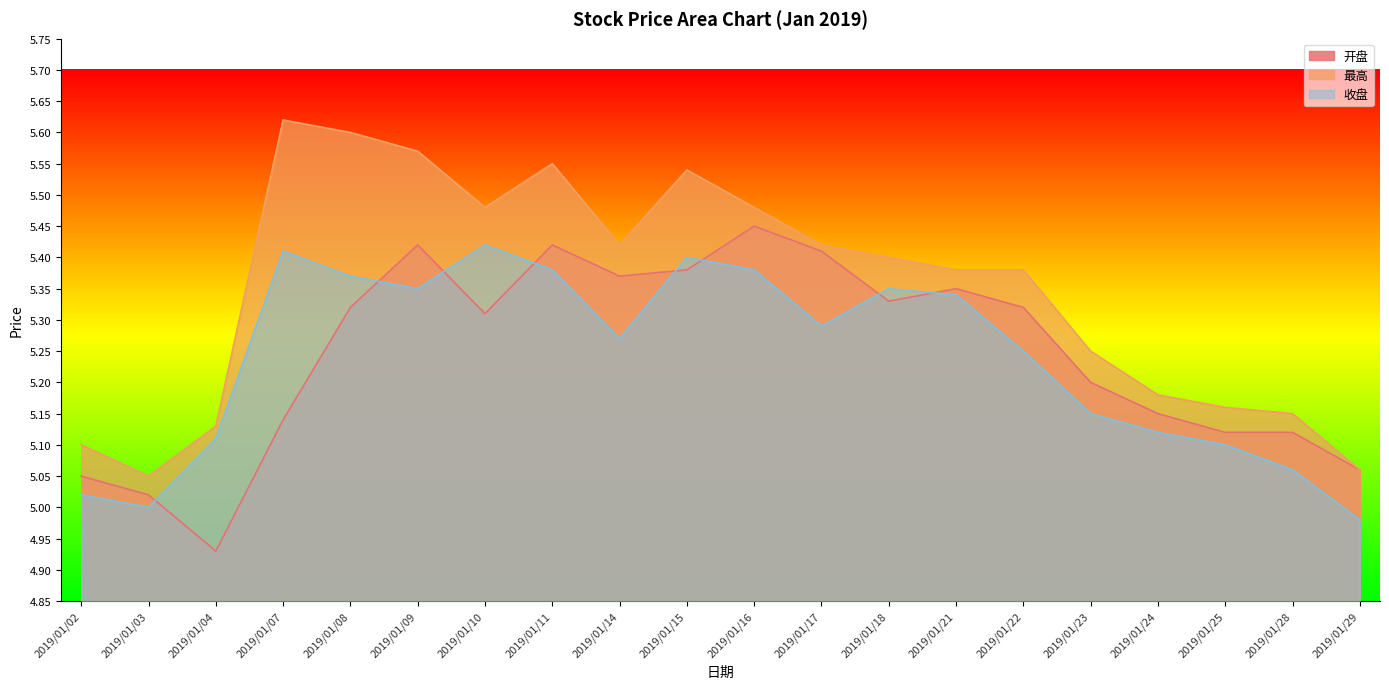

Between 2019/01/14 and 2019/01/10, which is larger?

2019/01/14